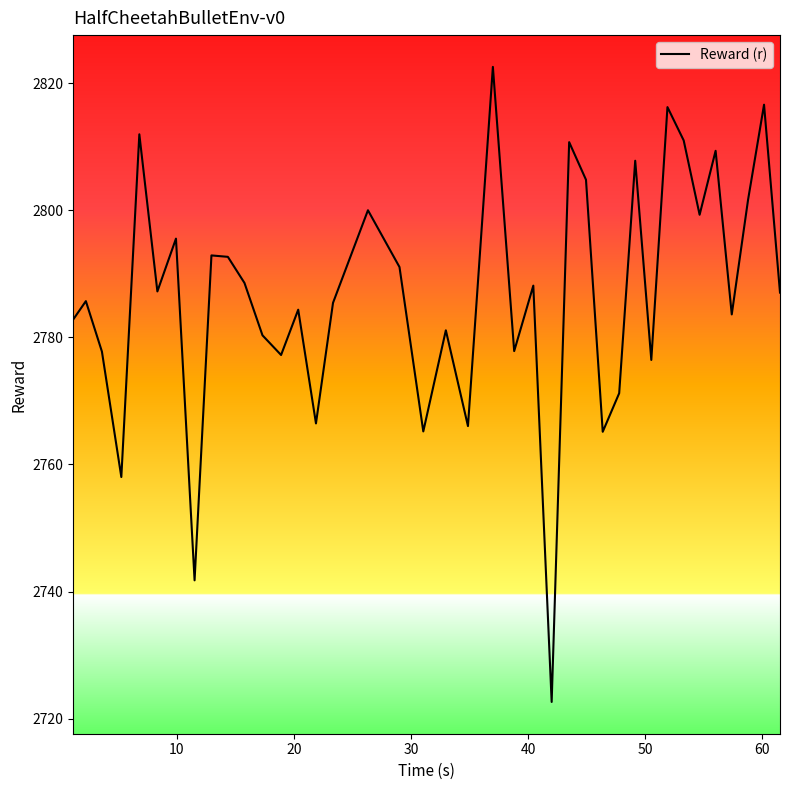

What is the maximum value shown in the chart?

2822.6